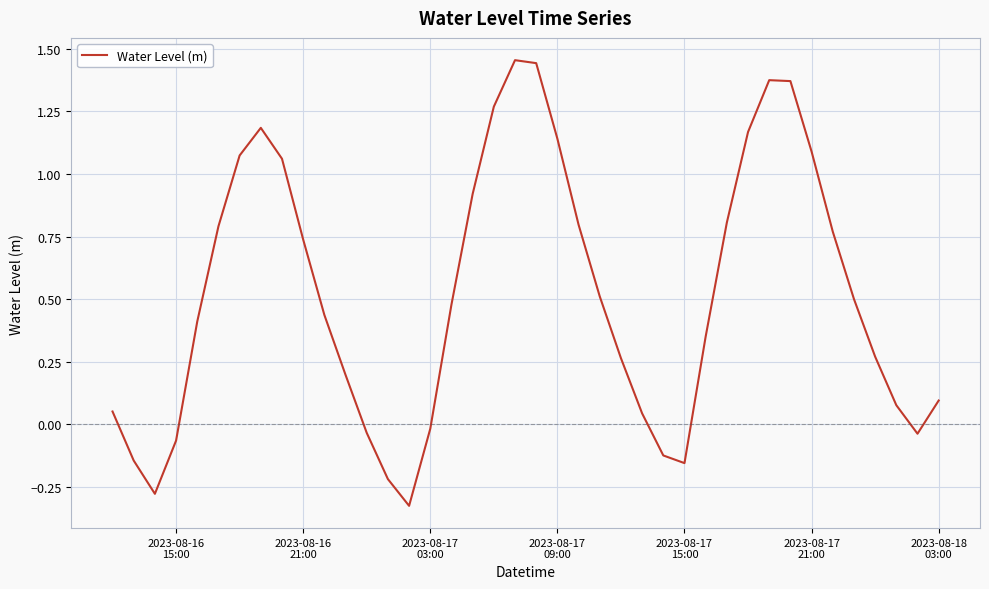

What is the difference between the maximum and minimum values?

1.8